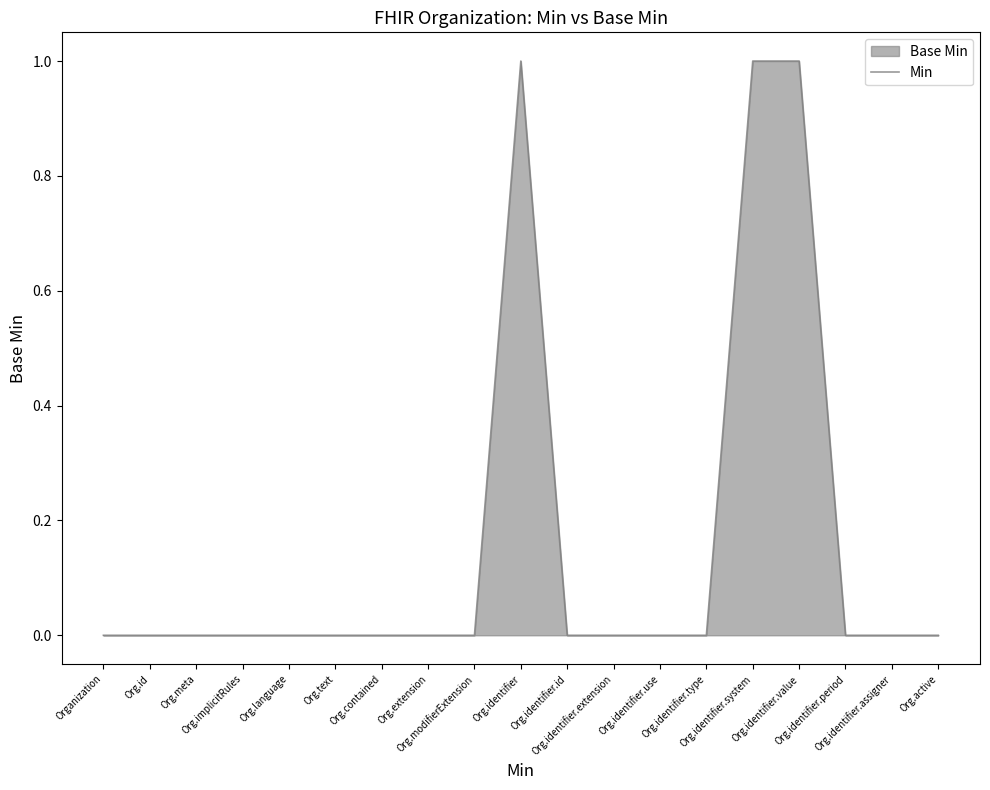

List the labels in order of value, largest first.

Org.identifier, Org.identifier.system, Org.identifier.value, Organization, Org.id, Org.meta, Org.implicitRules, Org.language, Org.text, Org.contained, Org.extension, Org.modifierExtension, Org.identifier.id, Org.identifier.extension, Org.identifier.use, Org.identifier.type, Org.identifier.period, Org.identifier.assigner, Org.active